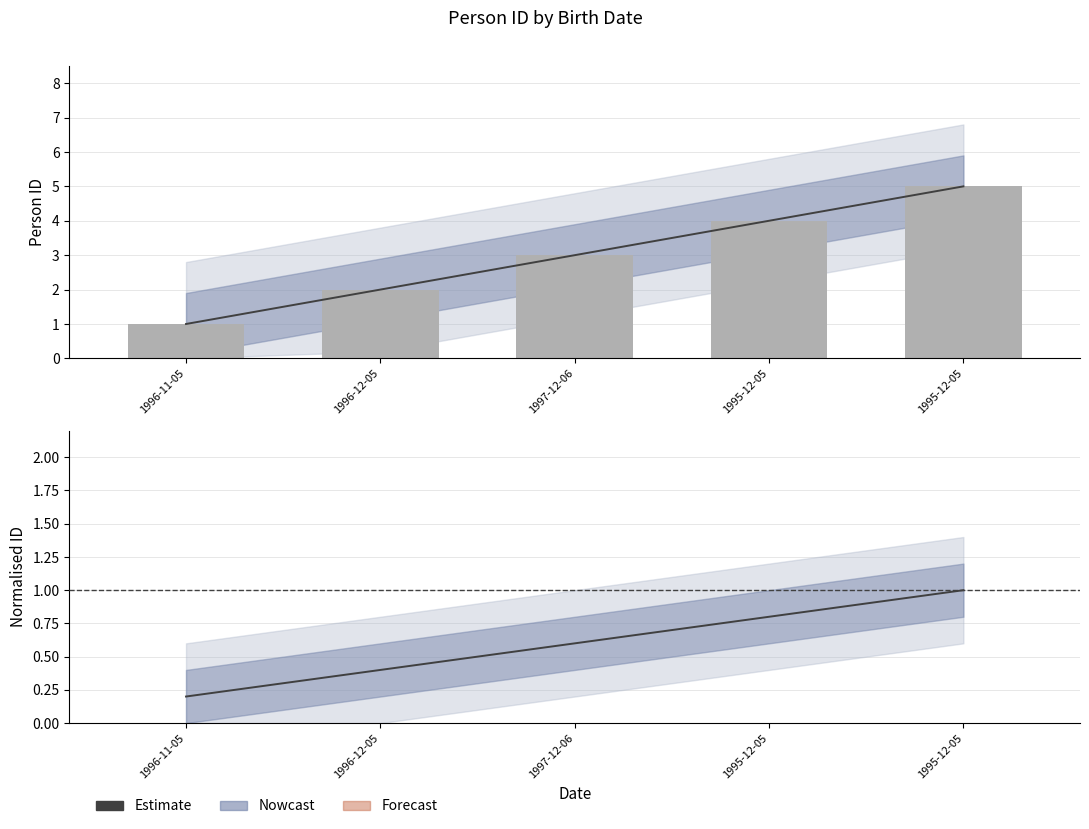

Reading left to right, transcribe all the data shown in this chart.

0.2	0.4	0.6	0.8	1.0